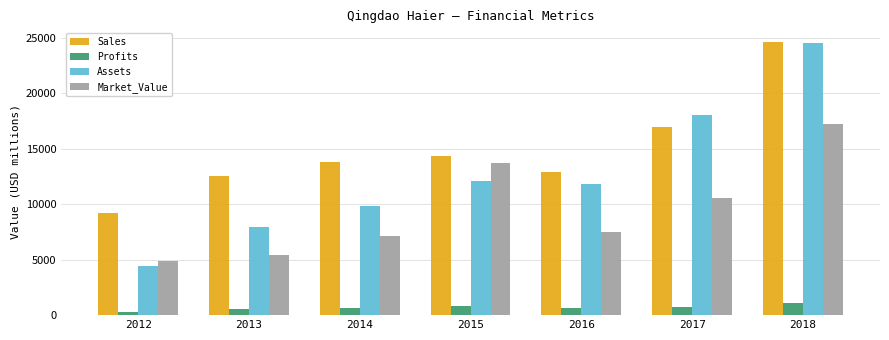

Rank the series at 2016 from highest to lowest value.

Sales, Assets, Market_Value, Profits